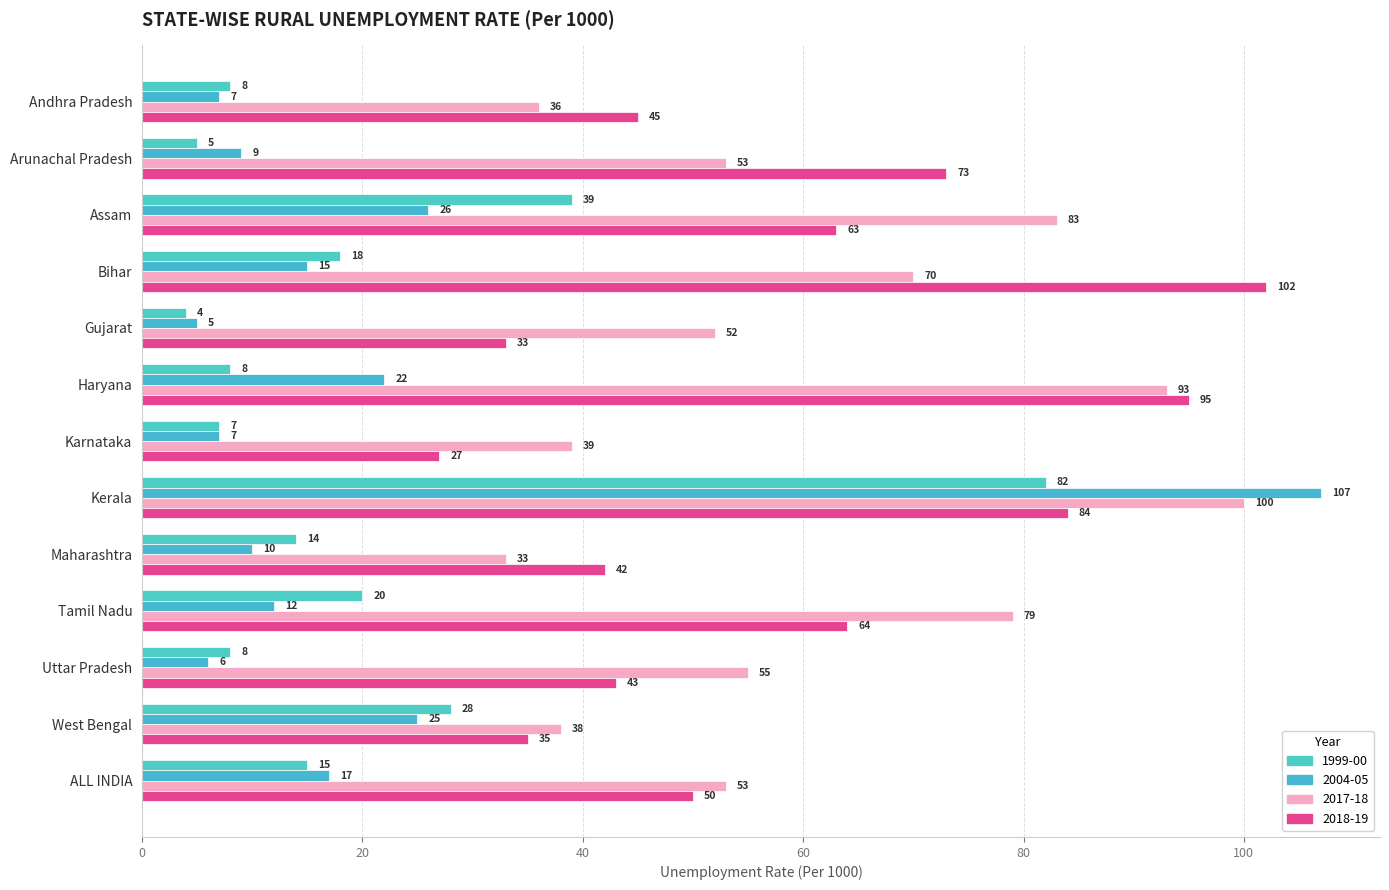

What is the difference between the maximum and minimum values in the 2018-19 series?

75